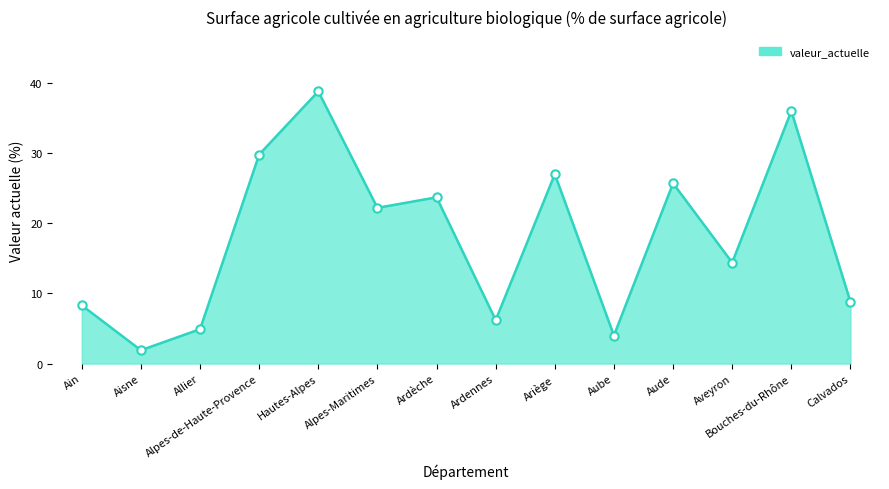

What is the average value?

18.0